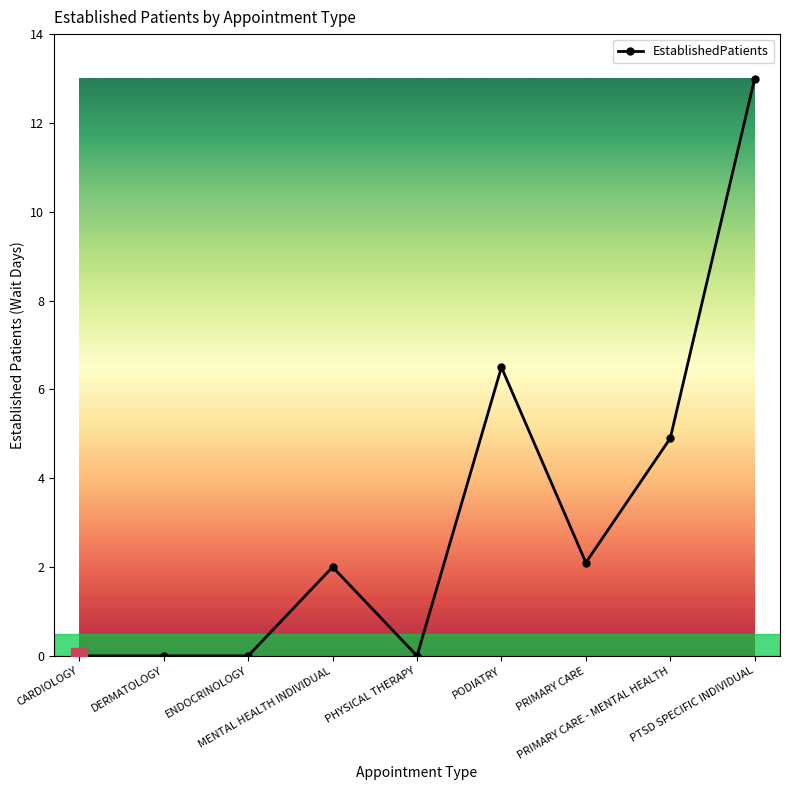

What is the label of the 8th point from the left?

PRIMARY CARE - MENTAL HEALTH